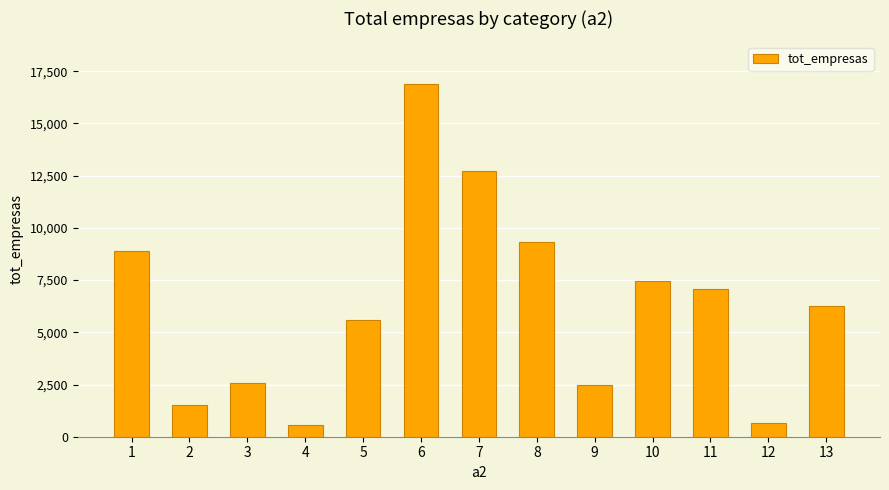

What is the smallest value displayed?

567.0